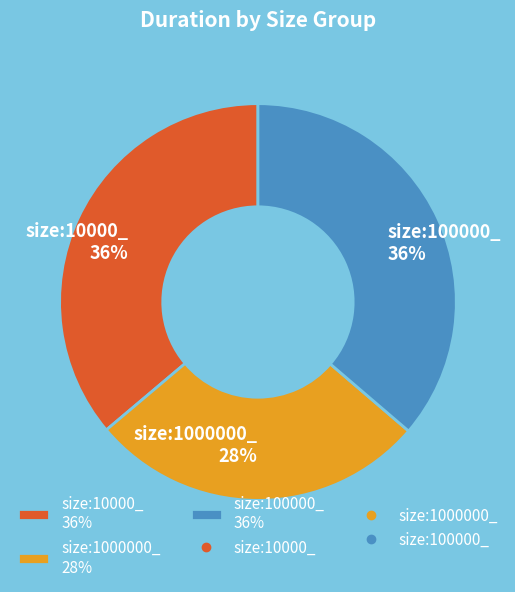

Is there any slice that represents more than half of the pie?

No